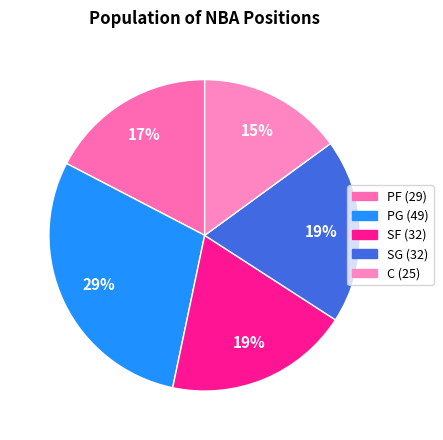

To the nearest percent, what is the average slice percentage?

20%